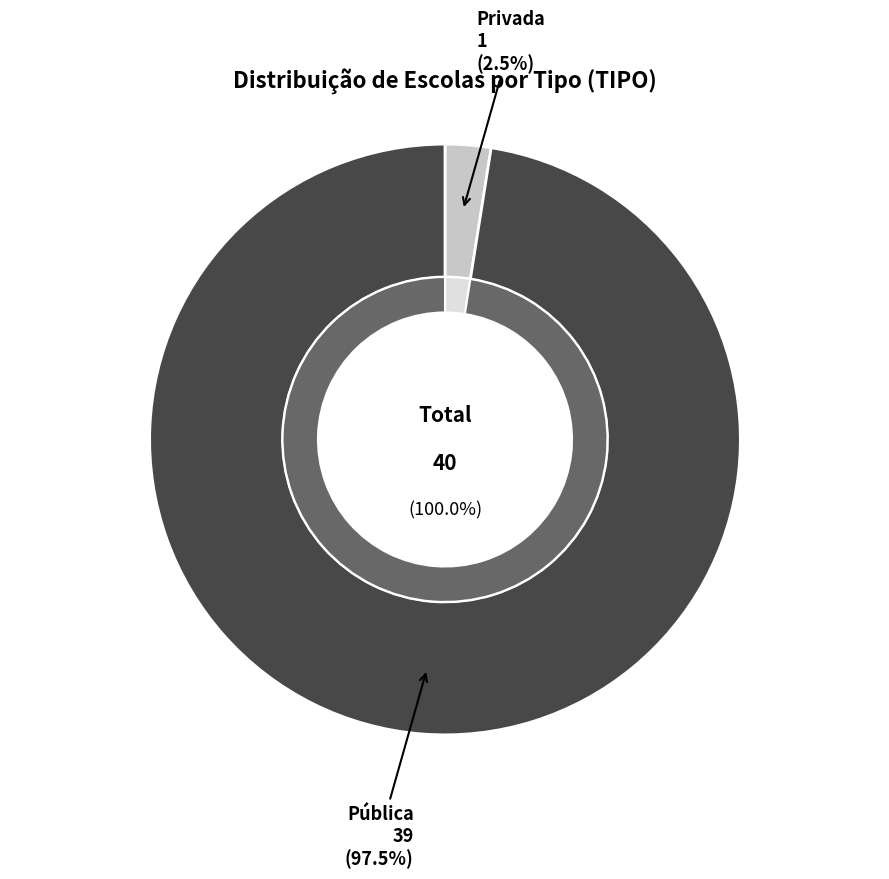

Rank the categories by value from highest to lowest.

Pública, Privada